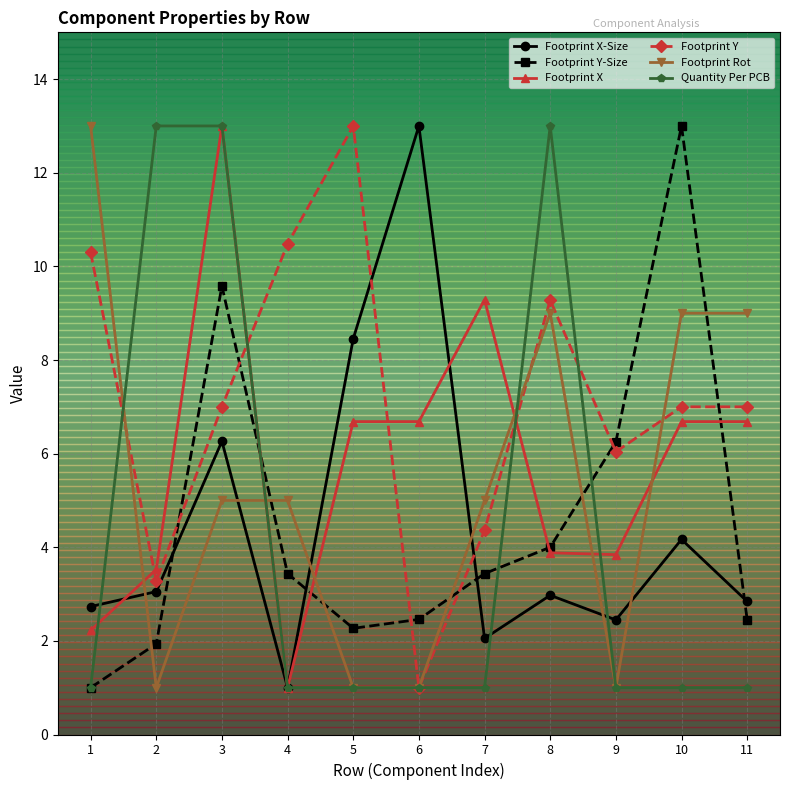

True or false: Quantity Per PCB has more than 0 interior local peaks.

True